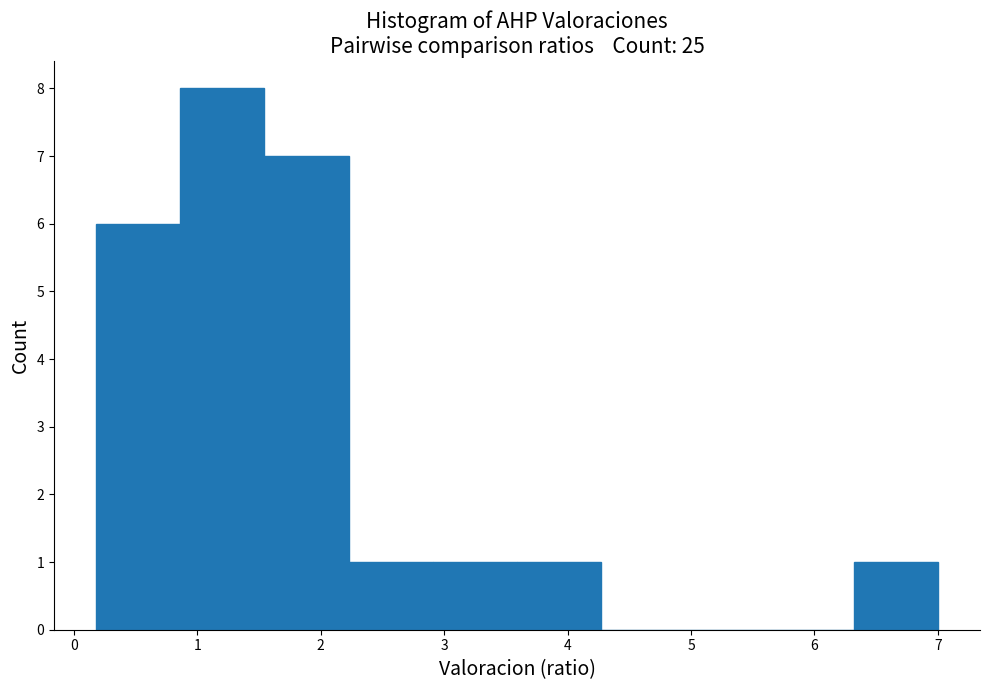

Reading left to right, list every bar in this chart as the range it spans on the x-axis followed by its height. Neither the bar edges nor the heights are printed on the chart, so give them approximately, as read against the axes.

0.2 to 0.9: 6
0.9 to 1.5: 8
1.5 to 2.2: 7
2.2 to 2.9: 1
2.9 to 3.6: 1
3.6 to 4.3: 1
4.3 to 5.0: 0
5.0 to 5.6: 0
5.6 to 6.3: 0
6.3 to 7.0: 1